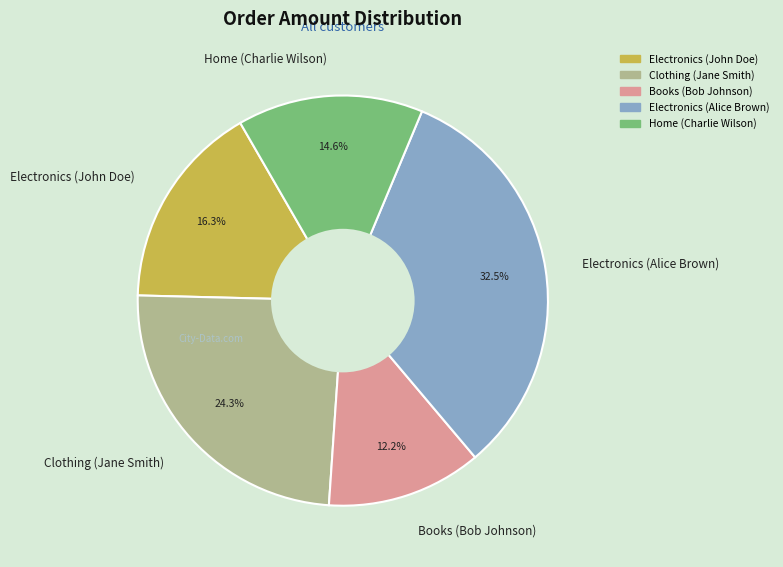

Do Home (Charlie Wilson) and Electronics (John Doe) together represent more than half of the pie?

No